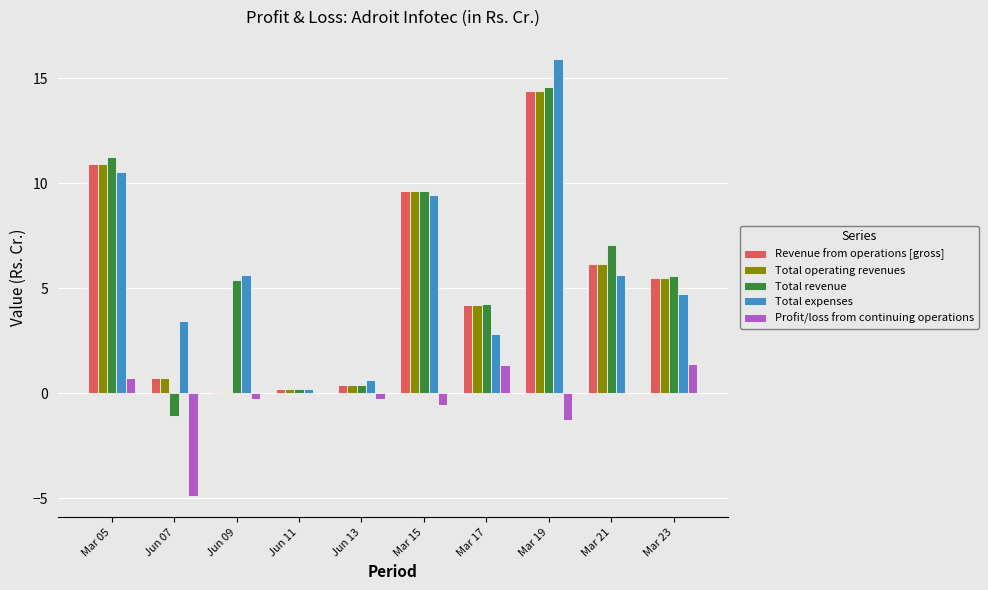

The value of Total operating revenues at Mar 05 is 10.9. True or false?

True